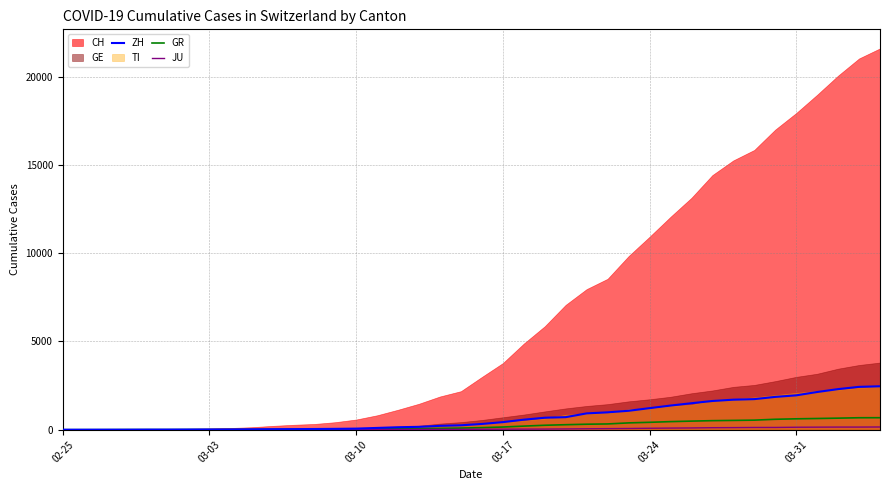

How many data points in JU are above 25?

19